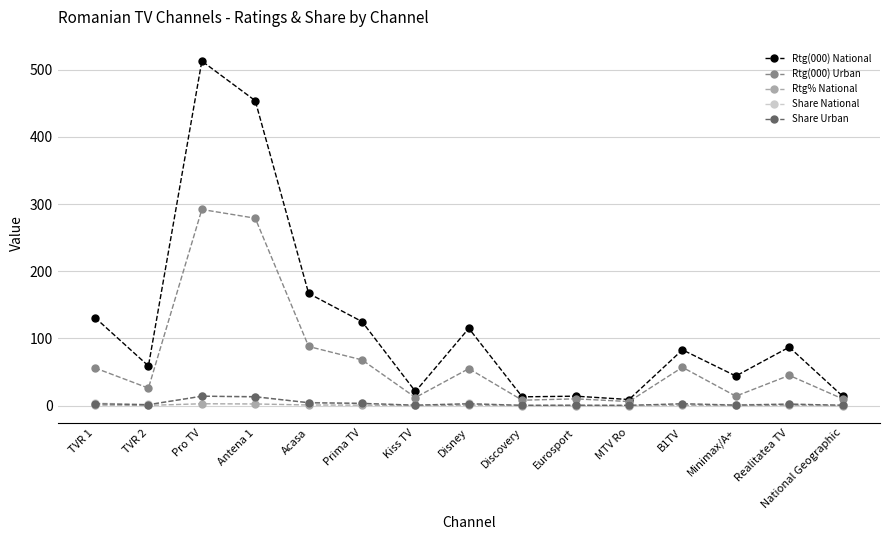

Where is Rtg(000) Urban nearest to the value 149?

Acasa